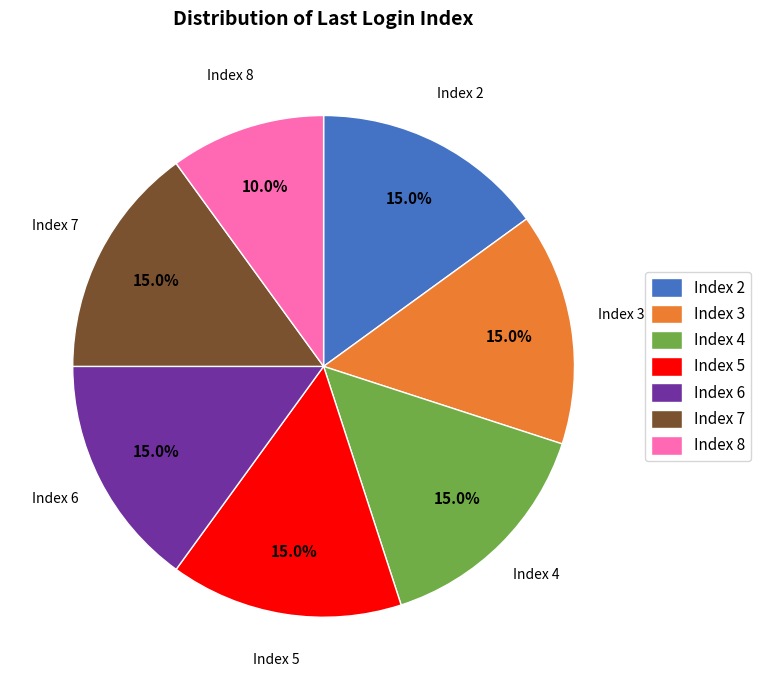

What percentage is NOT represented by Index 3?

85.0%